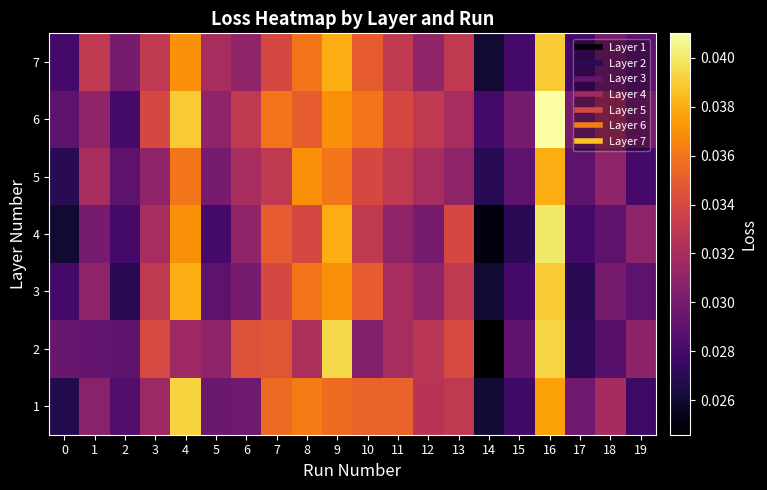

What is the total value across all series at 15?

0.2